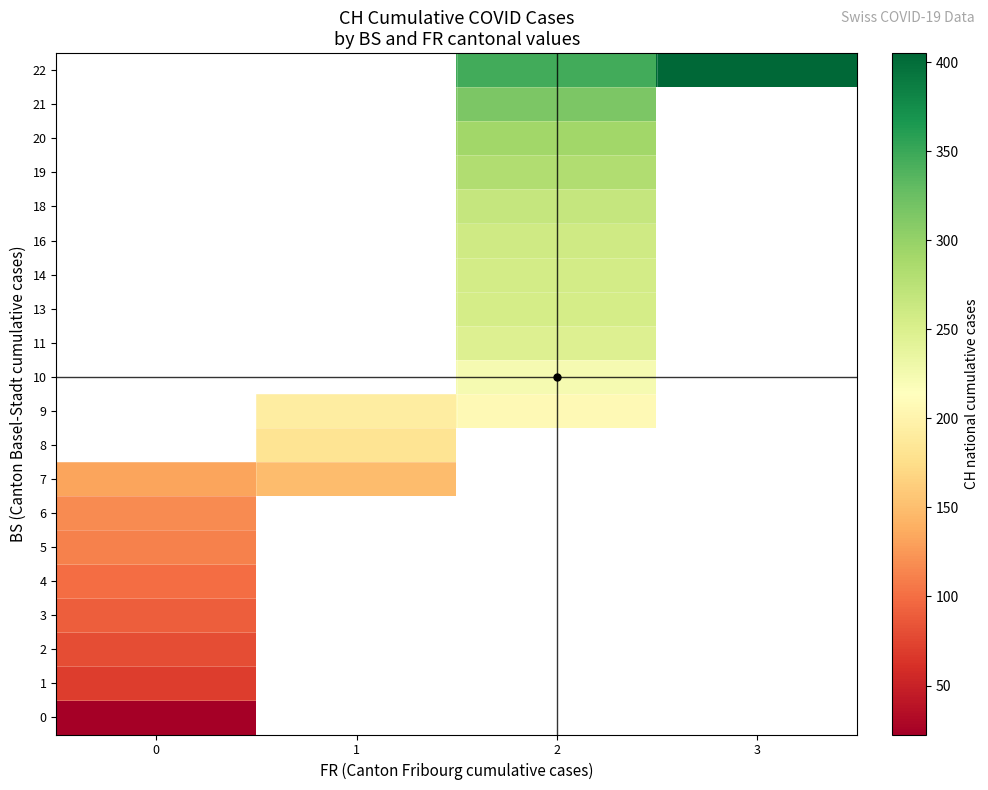

Between 1 and 3, which is larger?

3